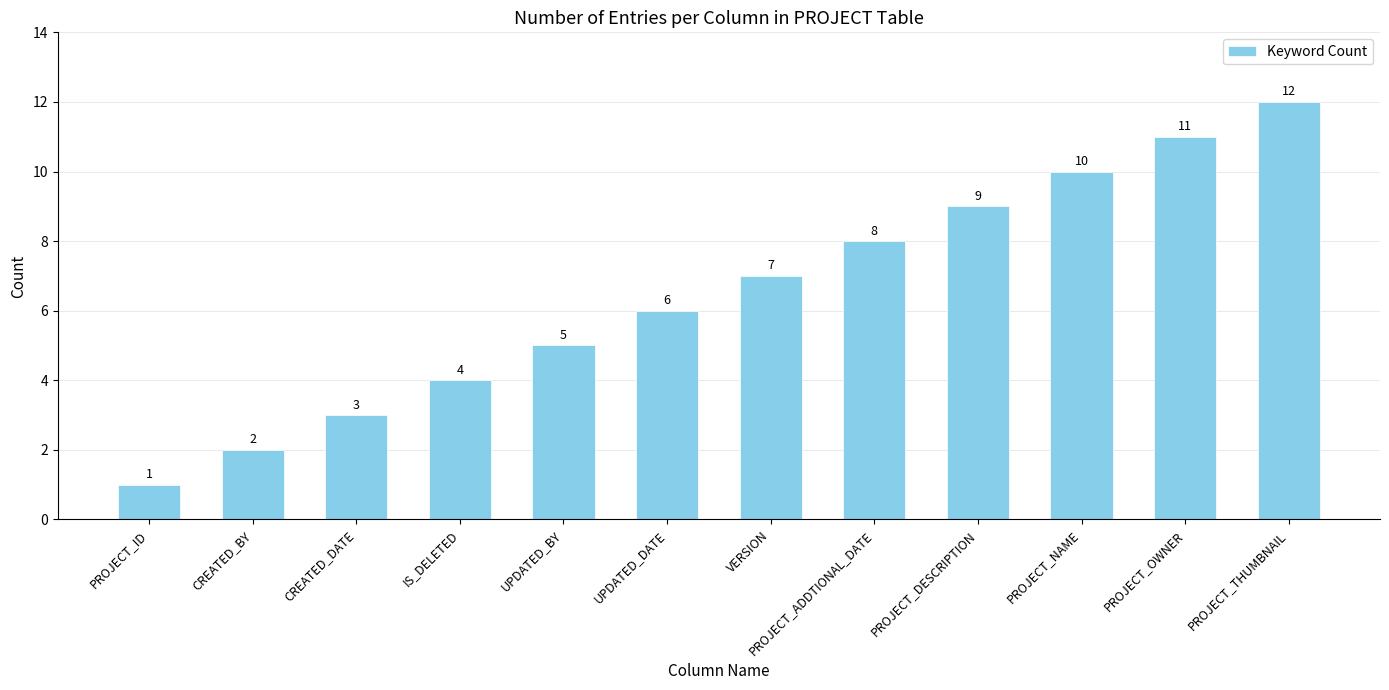

Rank the categories by value from lowest to highest.

PROJECT_ID, CREATED_BY, CREATED_DATE, IS_DELETED, UPDATED_BY, UPDATED_DATE, VERSION, PROJECT_ADDTIONAL_DATE, PROJECT_DESCRIPTION, PROJECT_NAME, PROJECT_OWNER, PROJECT_THUMBNAIL